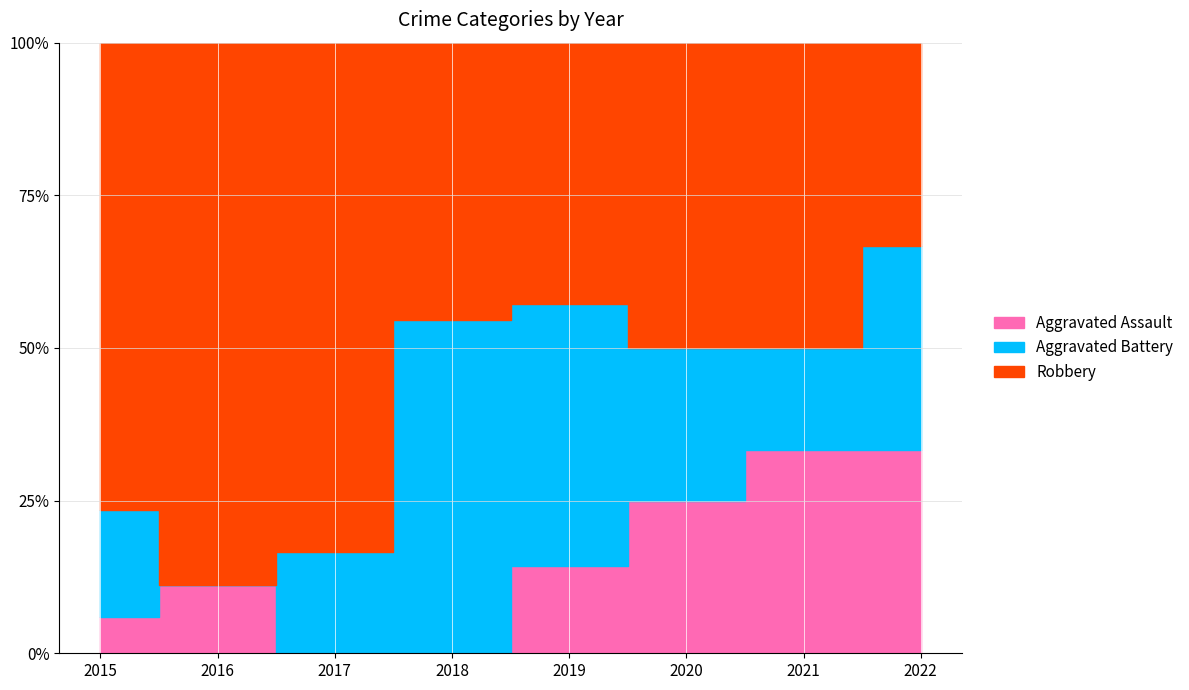

What is the total value across all series at 2016?

9